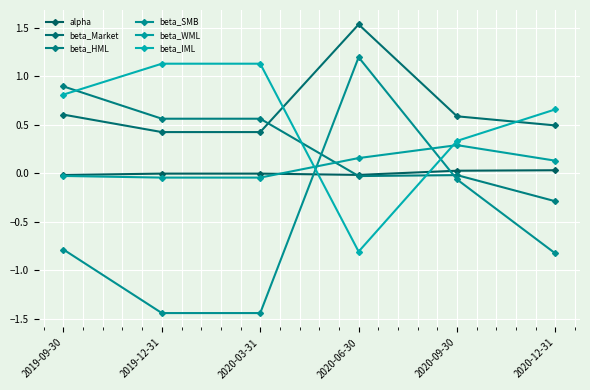

Which category has the highest value across all series?

2020-06-30